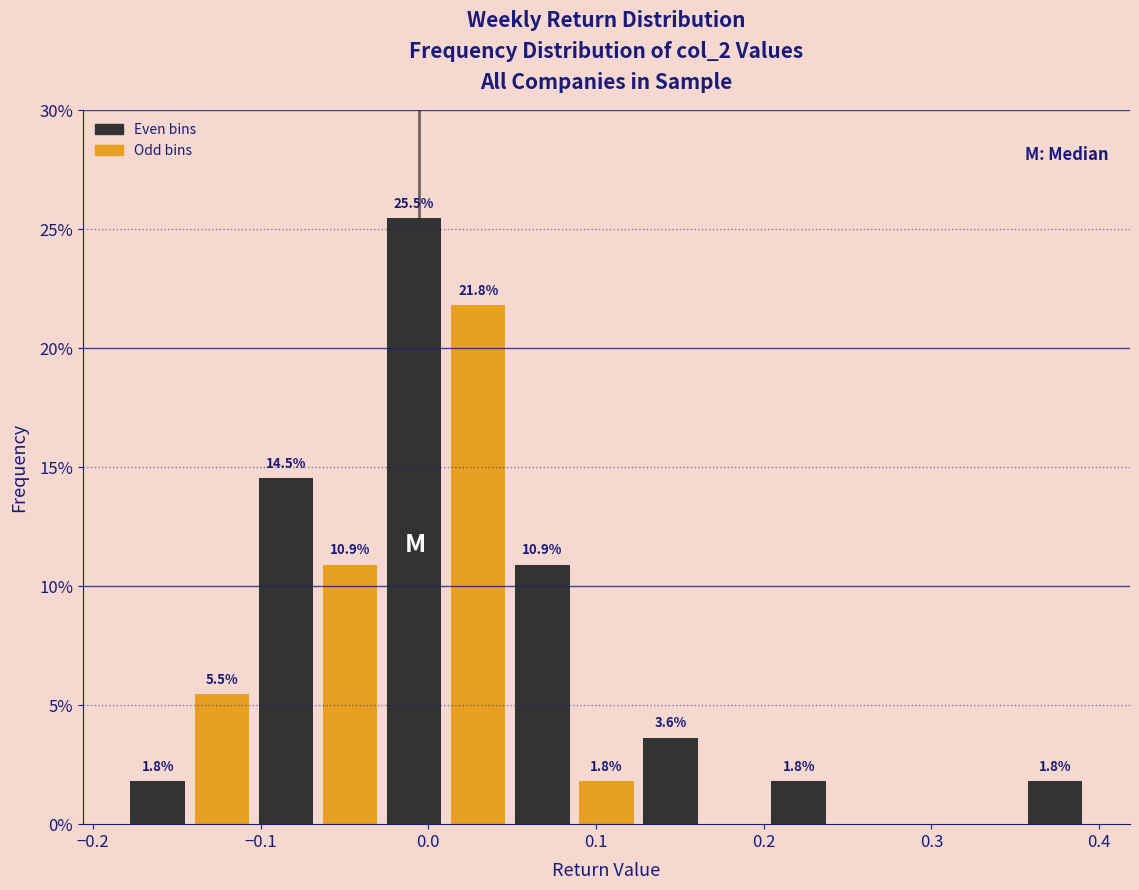

Read against the x-axis, roughly where is the centre of the tallest bar?

-0.01